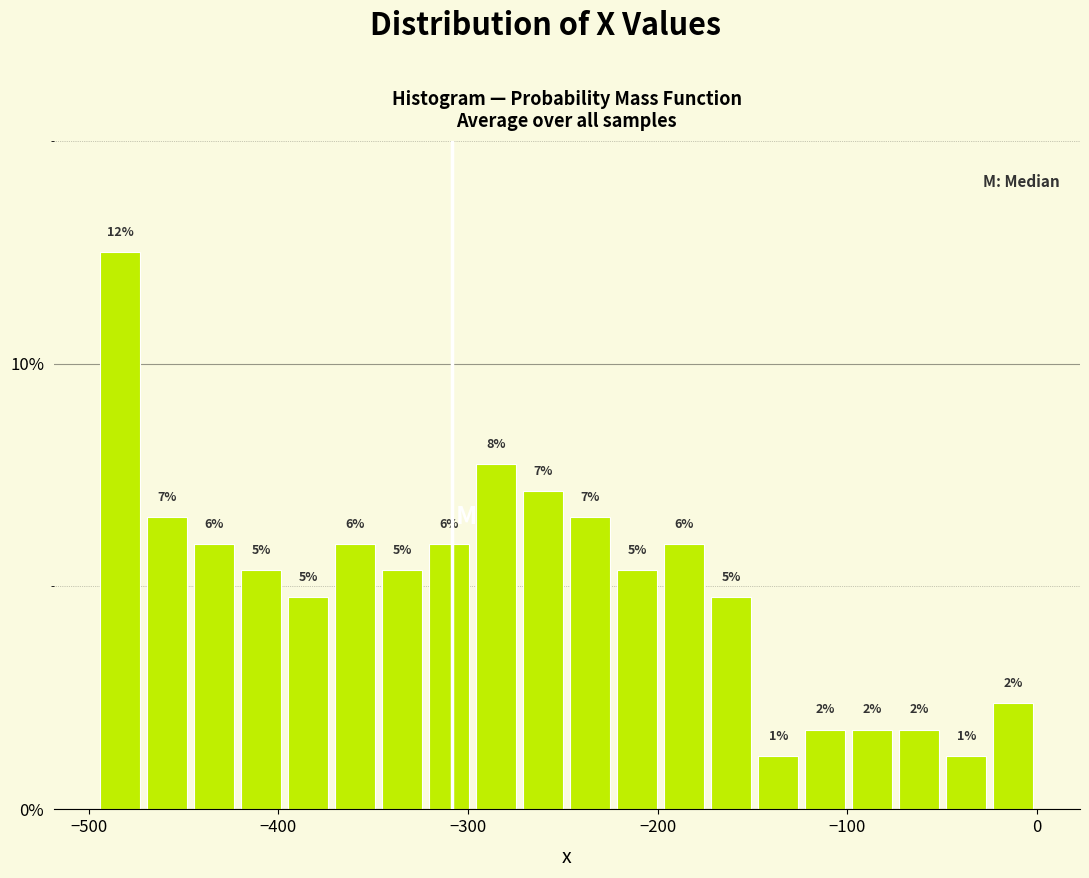

Around what value on the x-axis is the tallest bar? Give the approximate position of its centre, as read against the axis.

-480